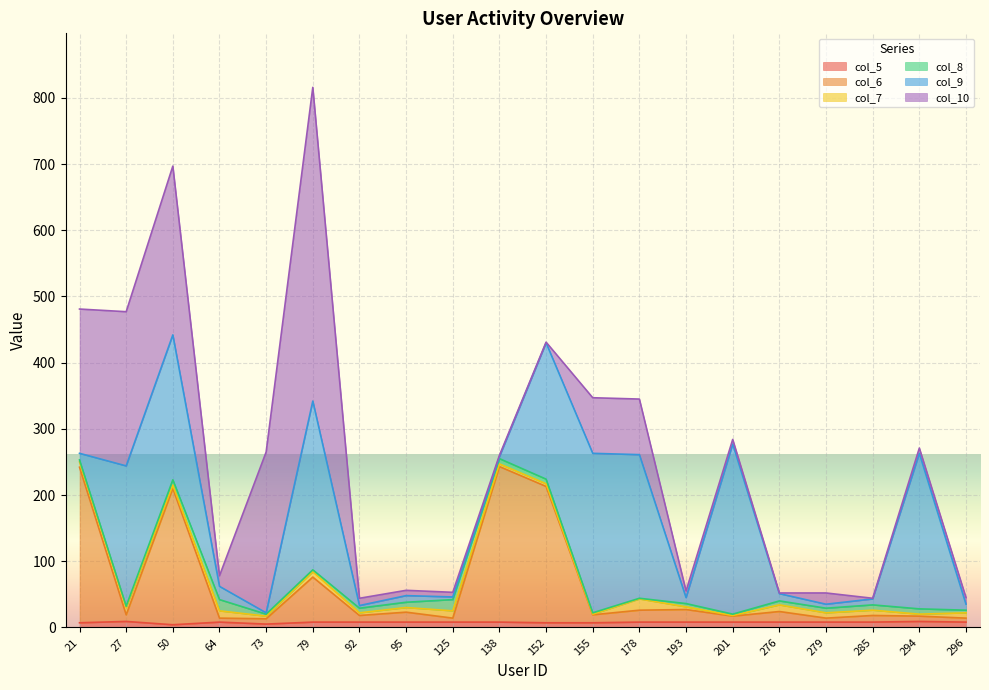

True or false: col_6 has a value of 3 at 294.

False